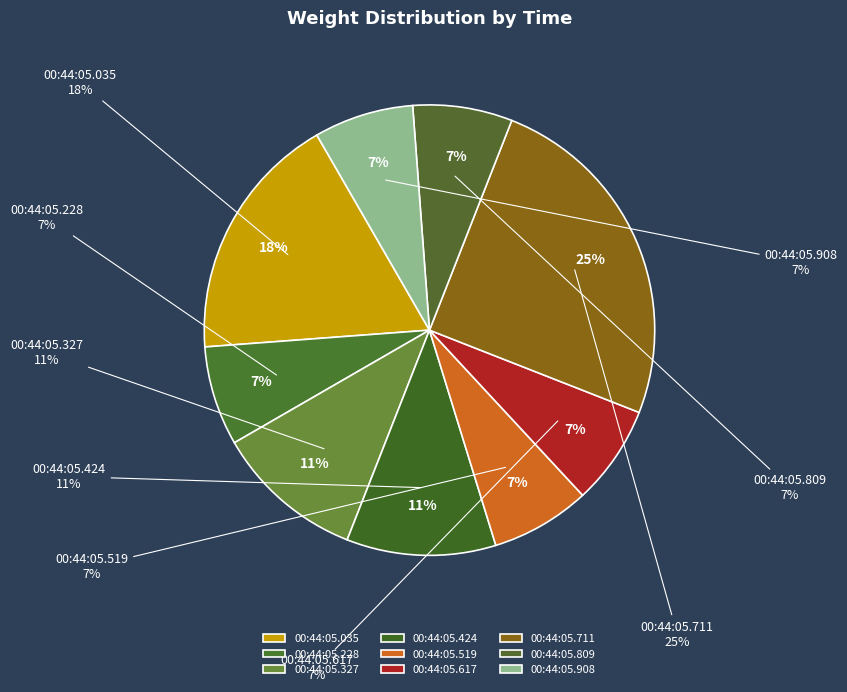

To the nearest percent, what percentage of the pie is 00:44:05.518808?

7%